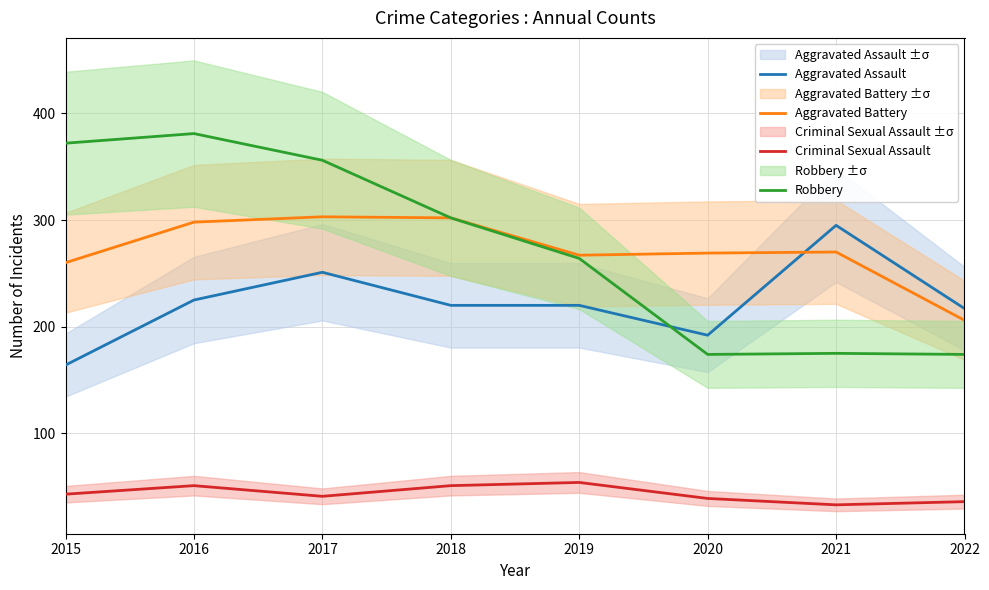

Rank the categories by Aggravated Assault value from lowest to highest.

2015, 2020, 2022, 2018, 2019, 2016, 2017, 2021